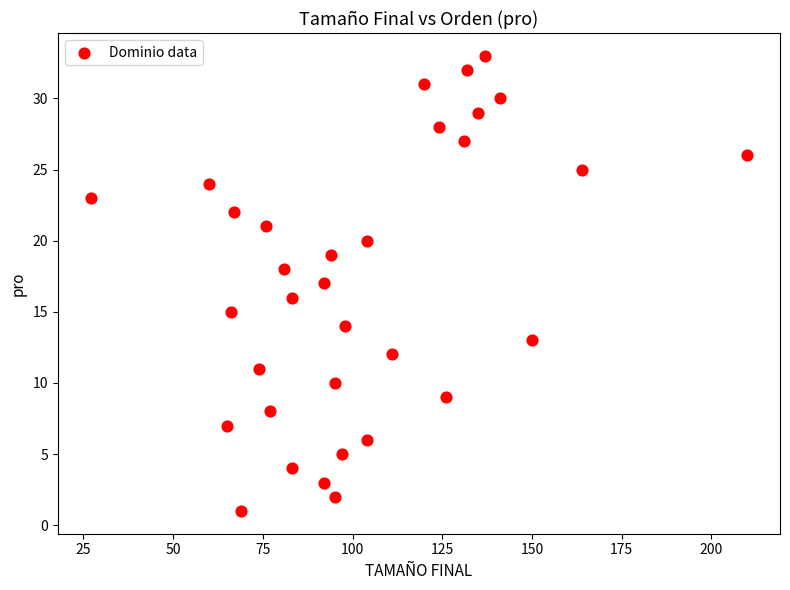

What is the range of Y values (max minus min)?

32